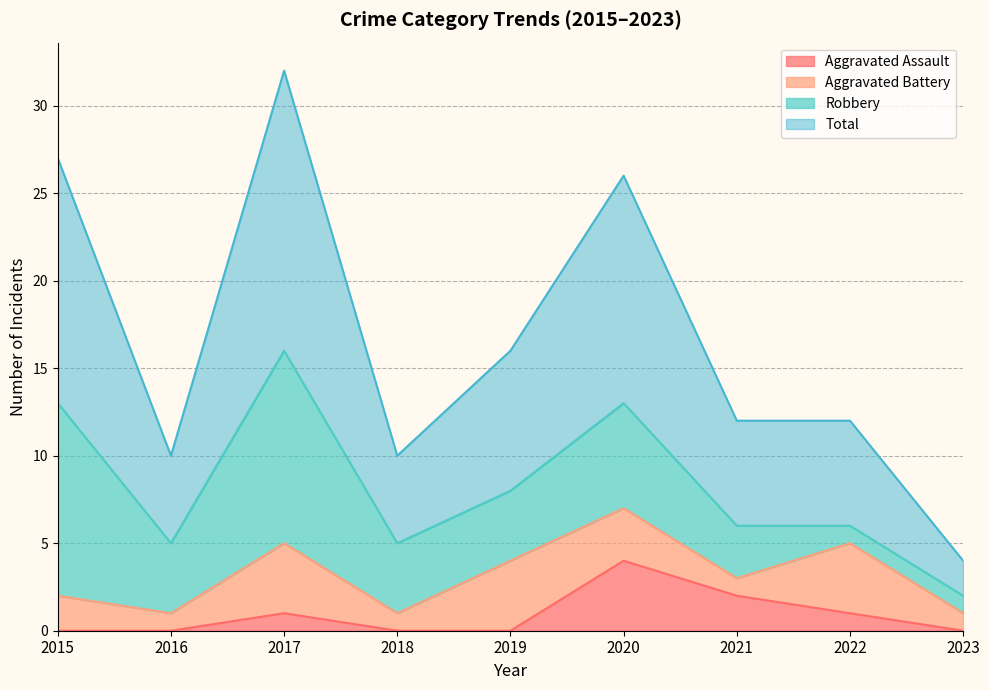

Is the value of Aggravated Assault at 2022 greater than the value of Total at 2022?

No